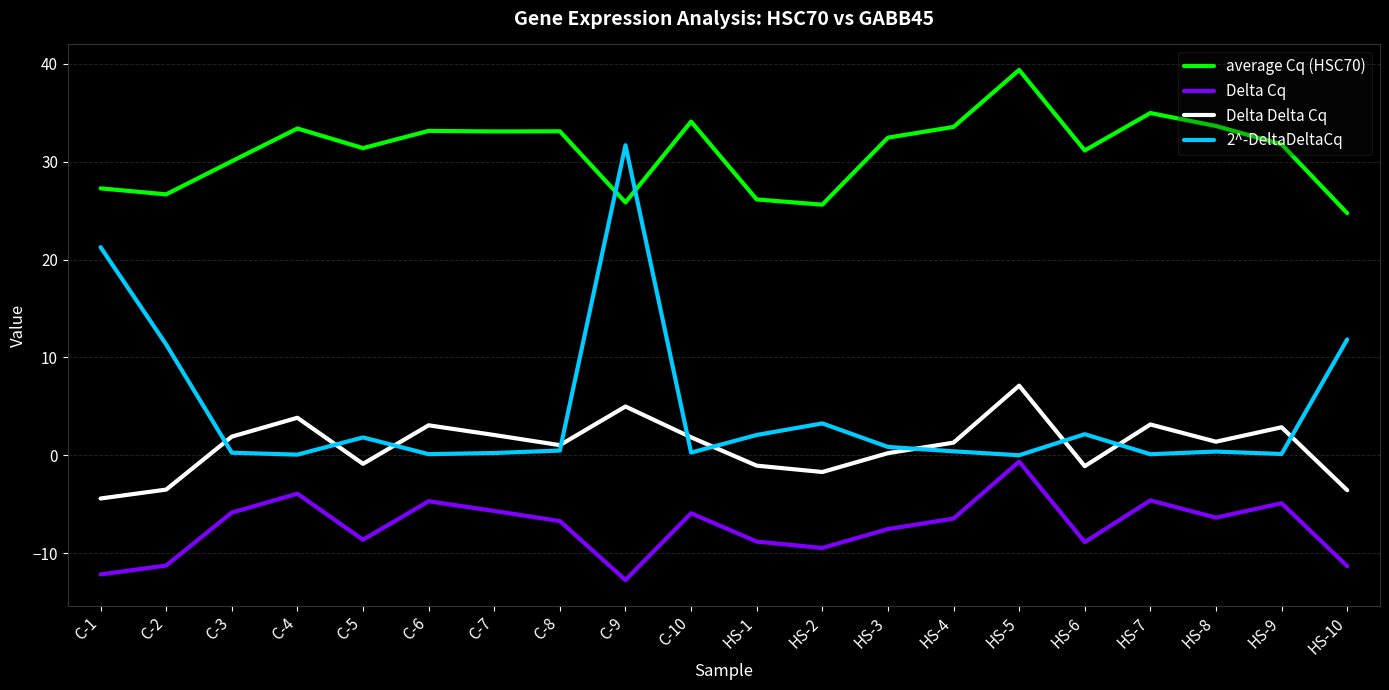

Is this an area chart (filled region under the line)?

No